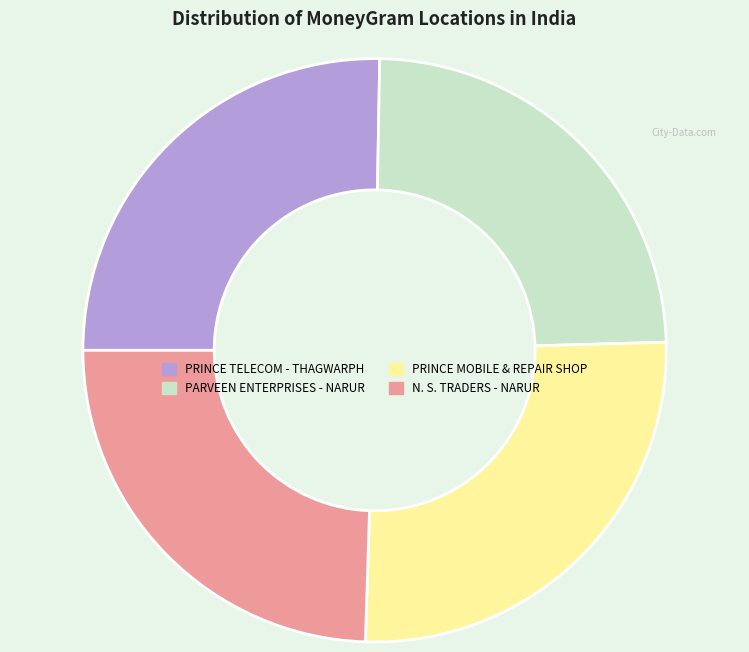

What is the largest slice in the pie chart?

PRINCE MOBILE & REPAIR SHOP